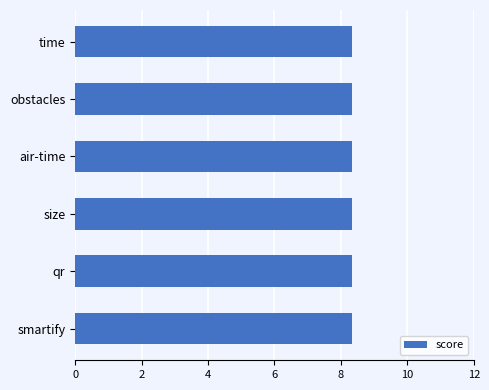

Is the value of obstacles at Amir greater than the value of smartify at Amir?

No